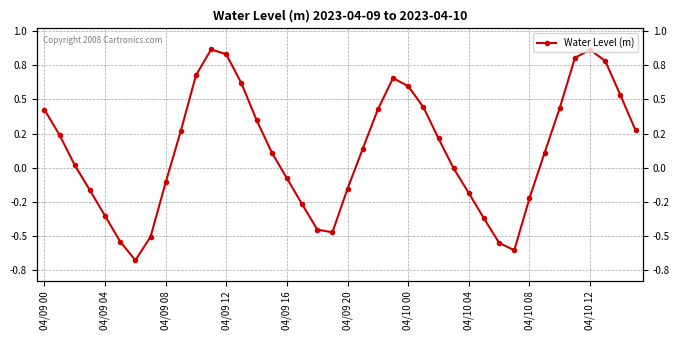

What is the change in value from 13 to 20?

-0.8